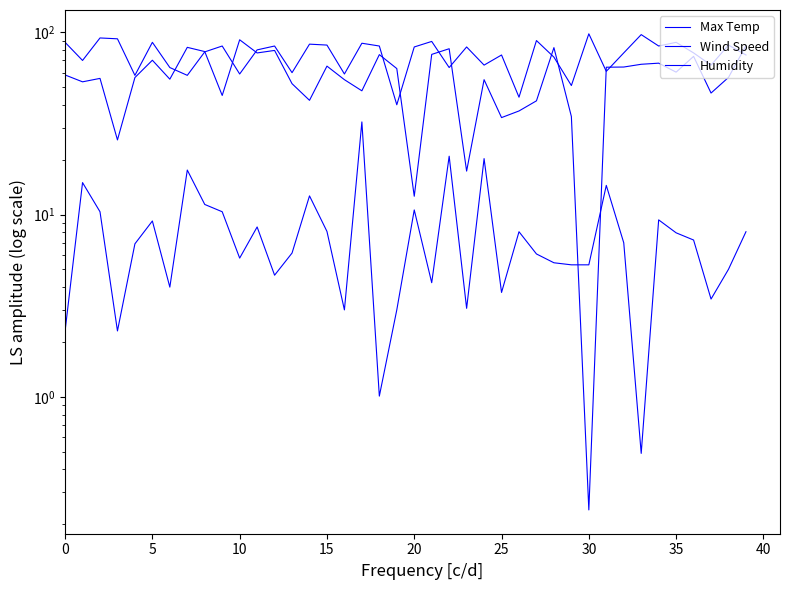

The Humidity series shows 54.6 at 11. True or false?

False